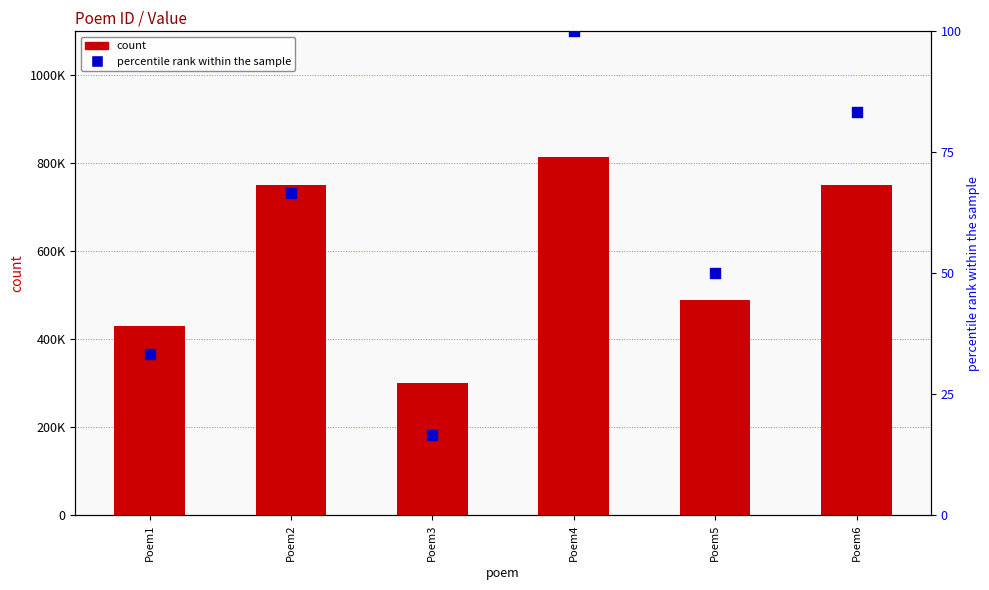

Which series contains the lowest Y value?

percentile rank within the sample